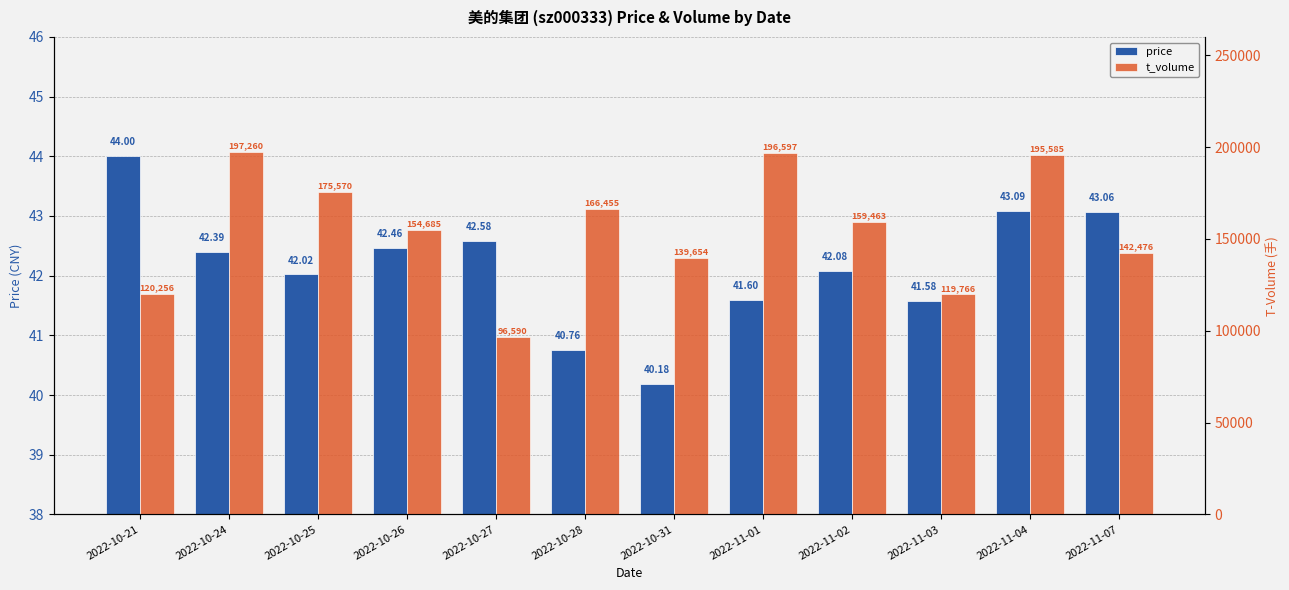

Does the chart contain any negative values?

No